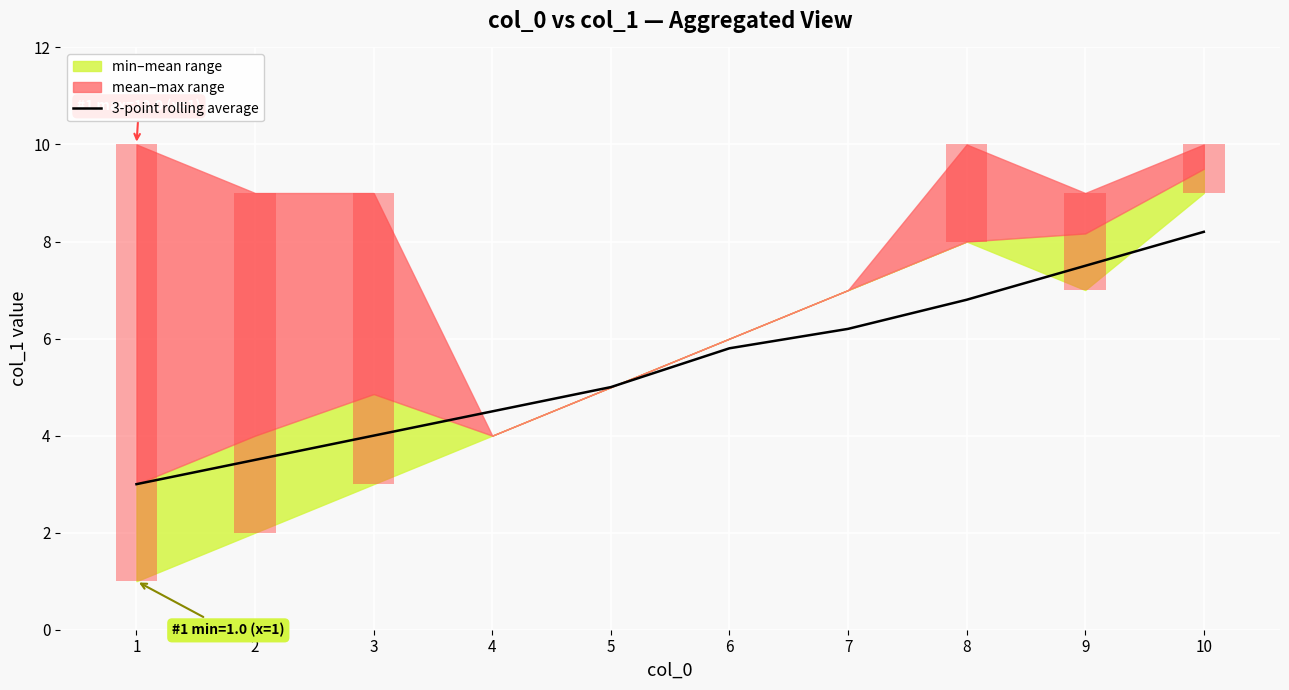

What is the sum of all values?

54.5